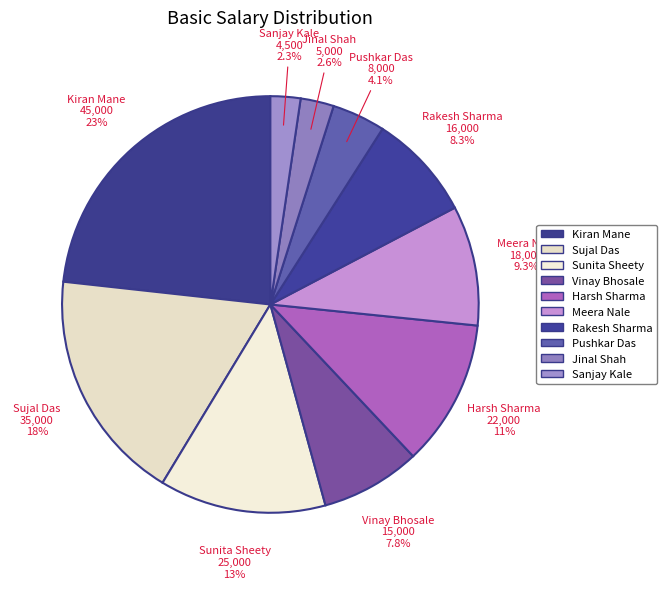

To the nearest percent, what is the difference between the largest and smallest slice percentages?

21%